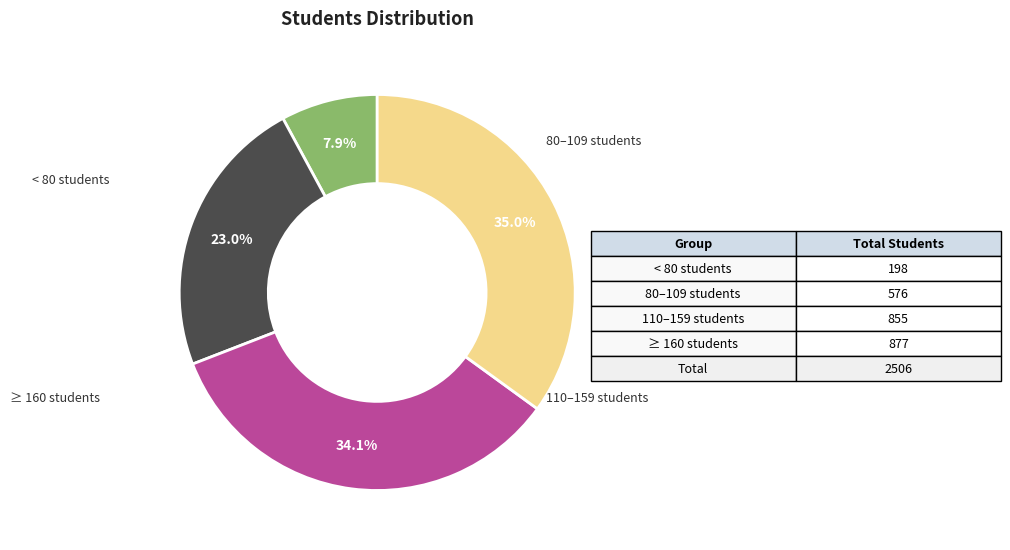

Does any single category account for the majority?

No